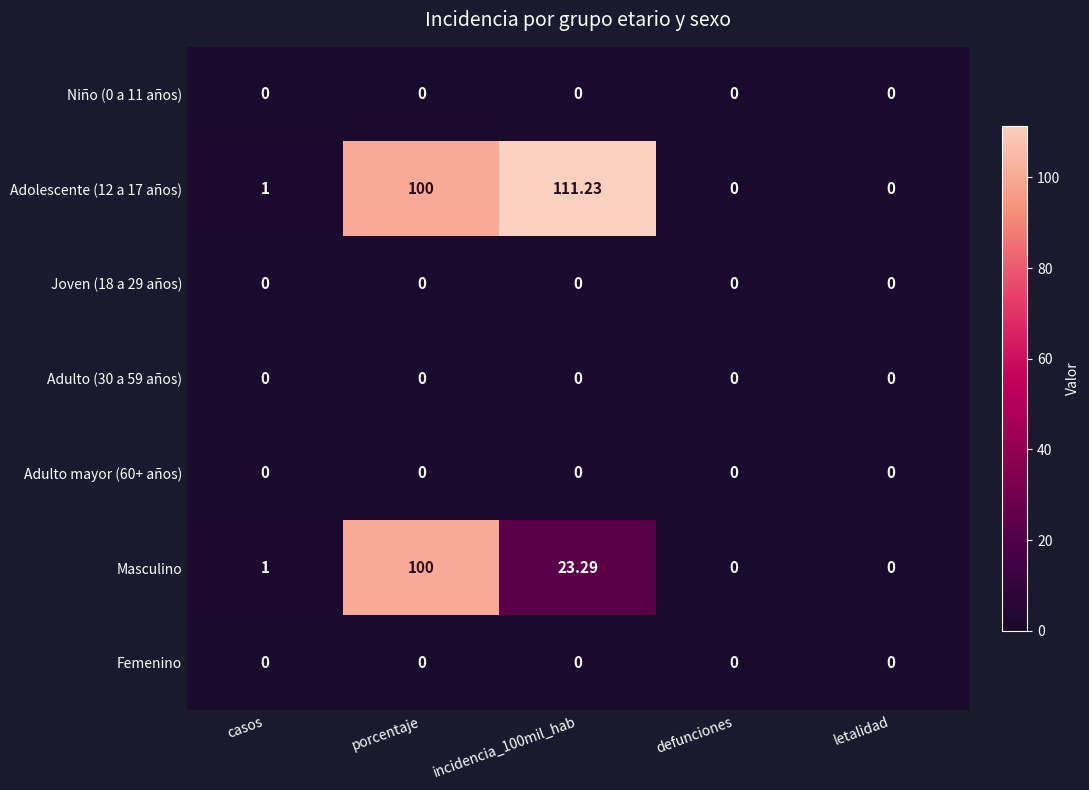

Which category has the highest value across all series?

incidencia_100mil_hab